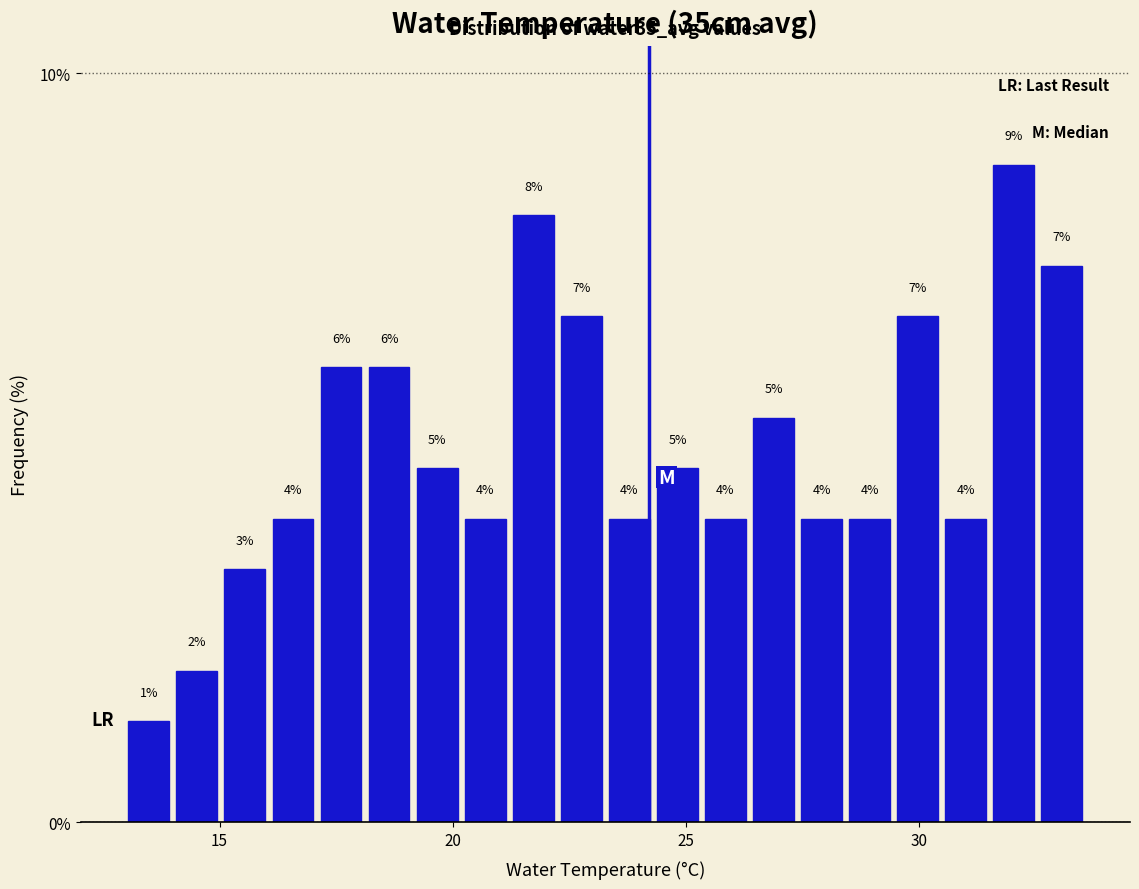

Read against the x-axis, roughly where is the centre of the tallest bar?

32.0